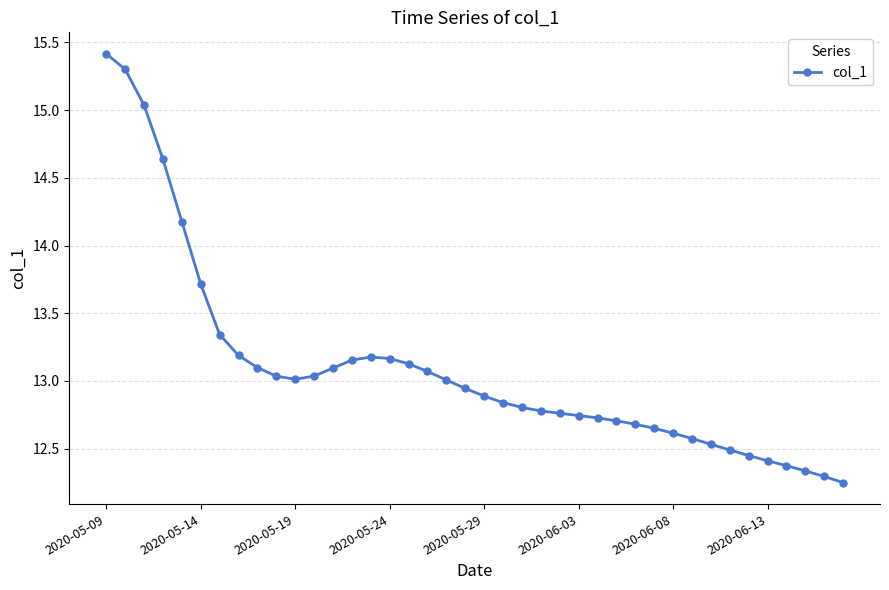

What is the sum of all values?

523.7